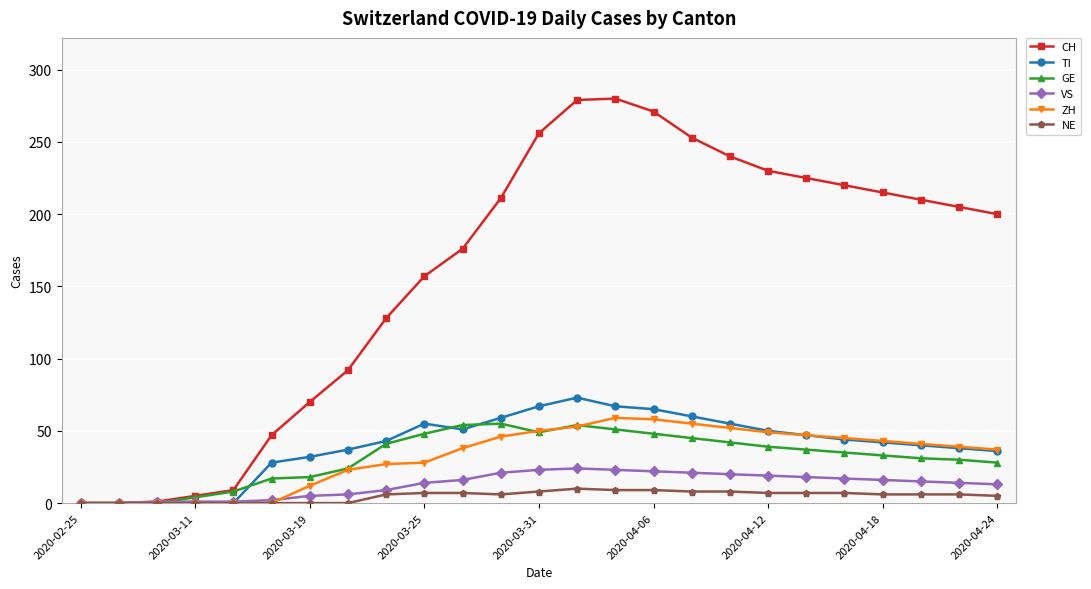

Which series has the largest total across all categories?

CH